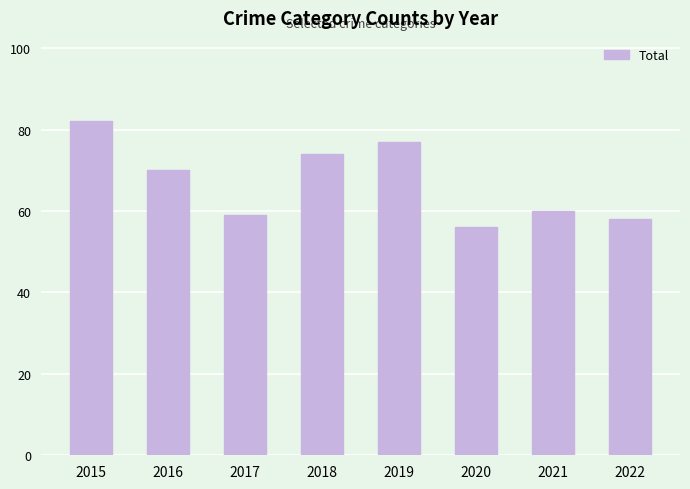

How many categories are shown in the chart?

8